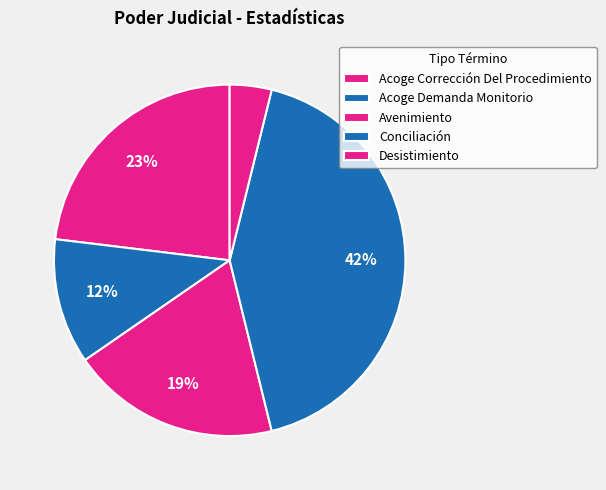

The Desistimiento slice represents 4% of the pie. True or false?

True